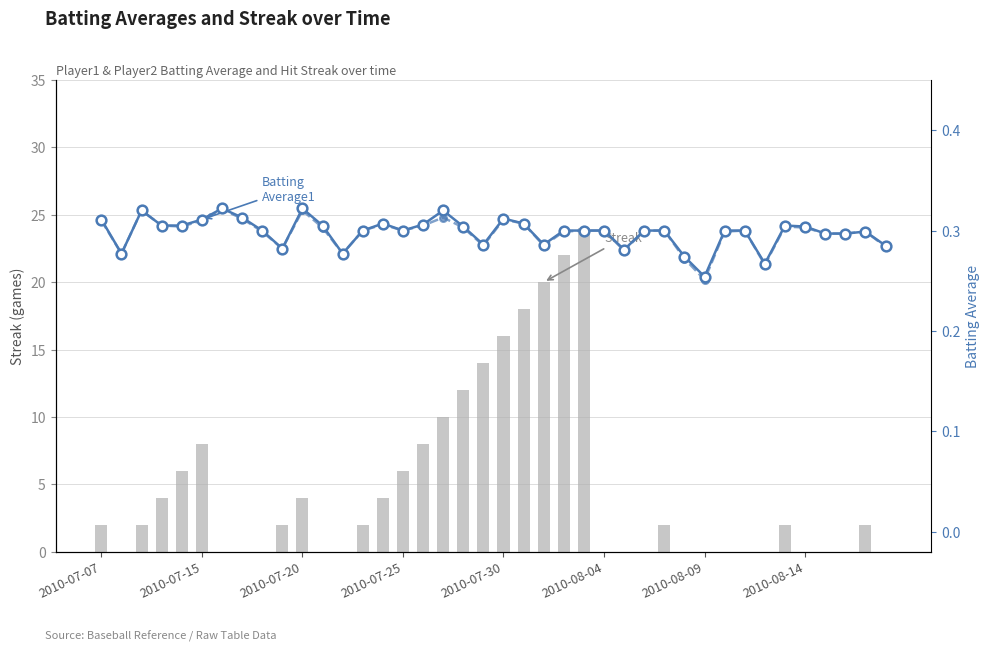

What position from the right is 29?

11